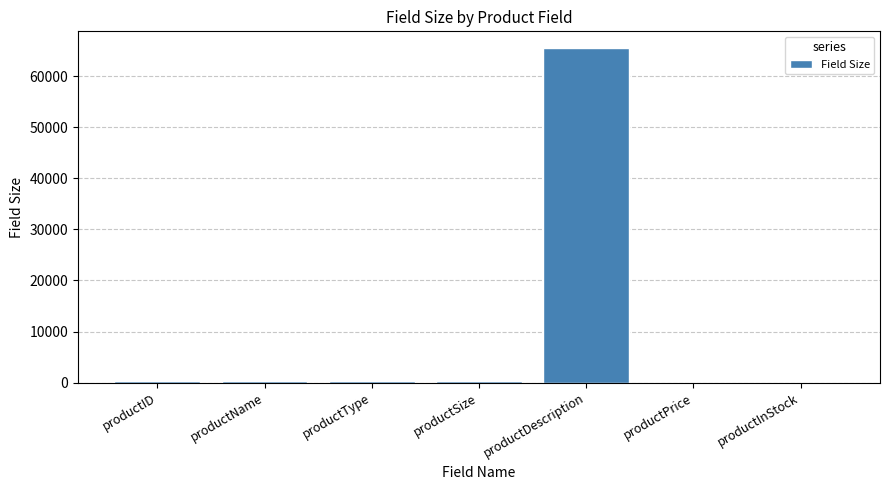

Between productDescription and productID, which is larger?

productDescription